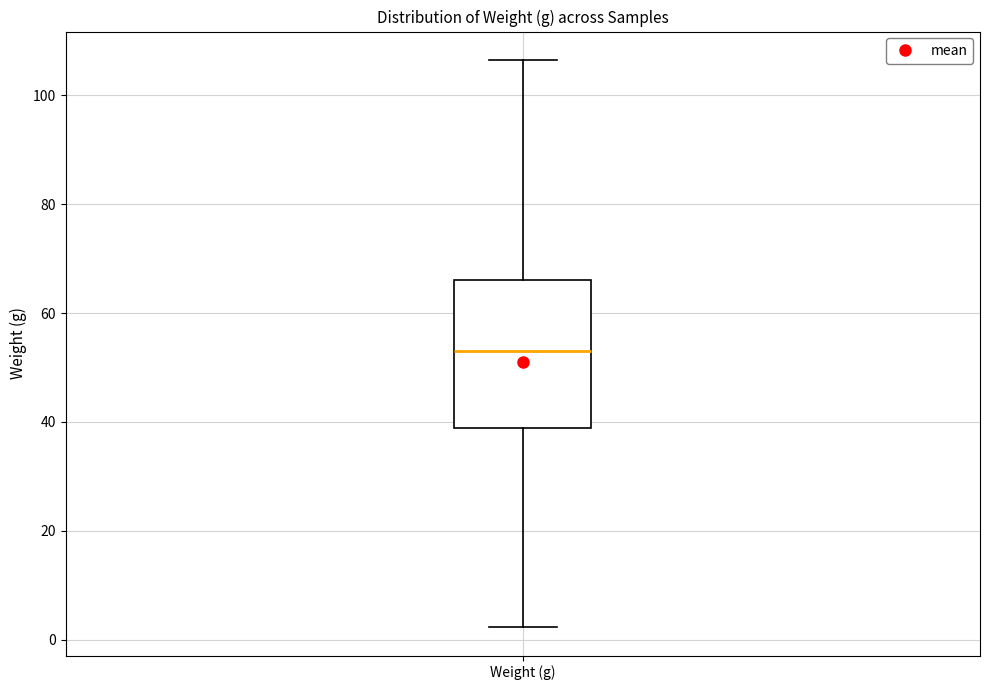

Where is the upper edge of the box for Weight (g) on the y-axis? The values are not printed on the chart, so give them approximately, as read against the axis.

66